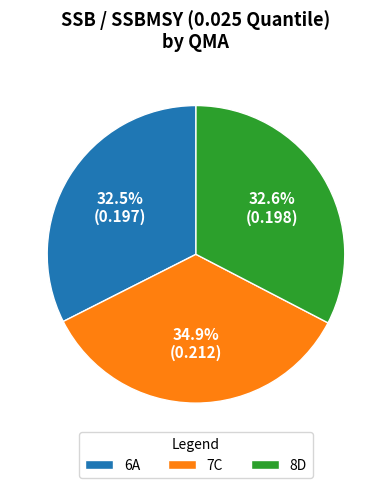

What is the largest slice in the pie chart?

7C